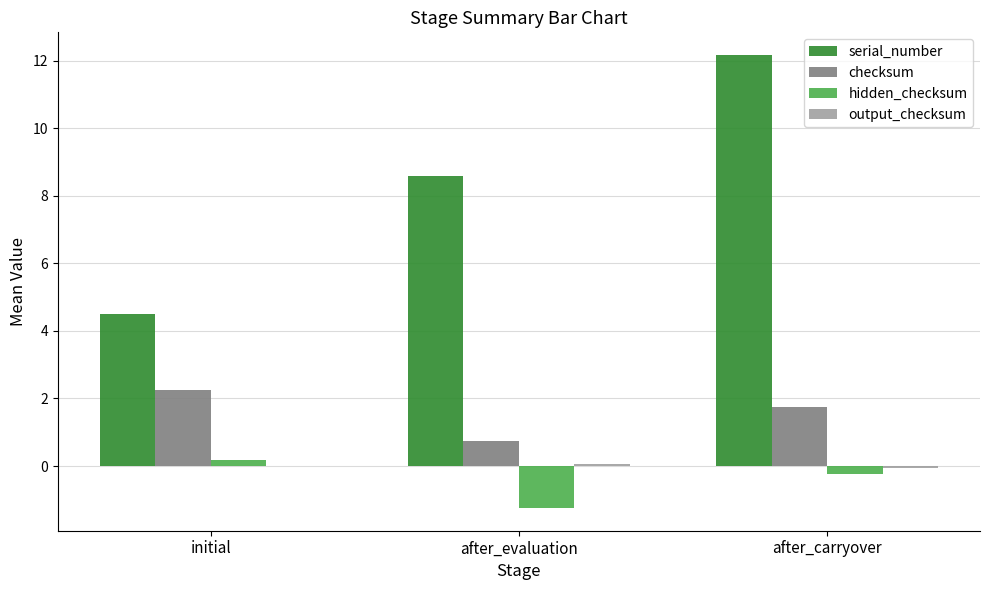

At which category is the sum across all series the highest?

after_carryover